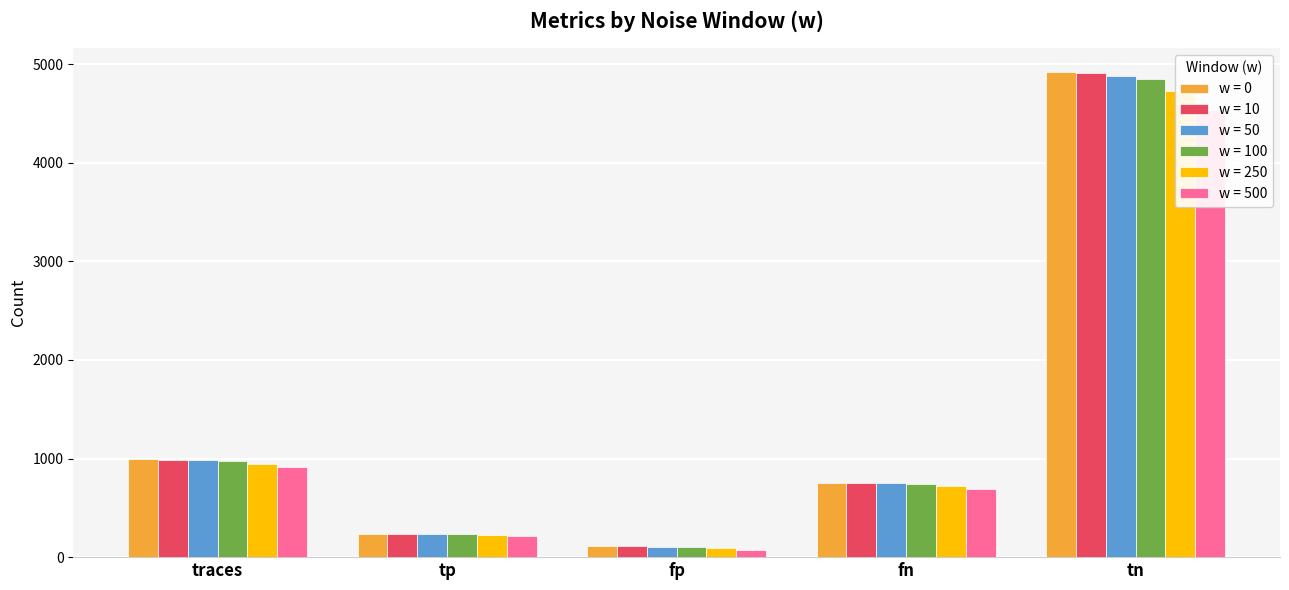

What is the sum of all w = 100 values?

6895.6